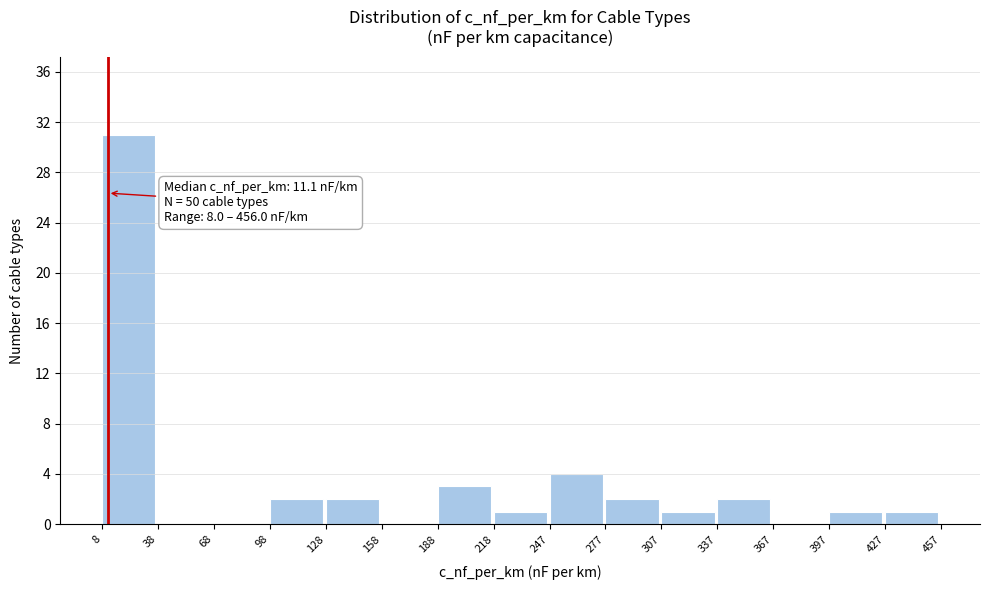

Over which range of the x-axis is the bar tallest?

8 to 38